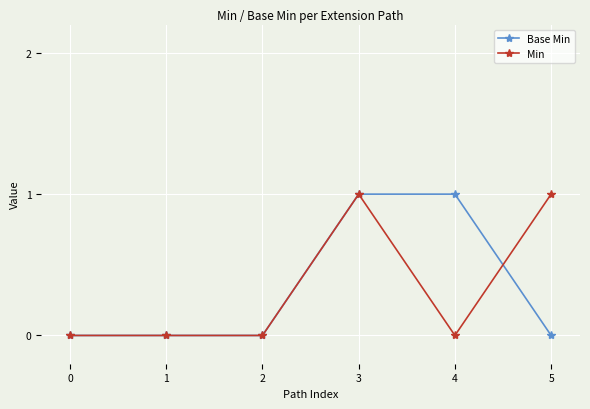

True or false: Base Min has a value of 1 at 4.

True